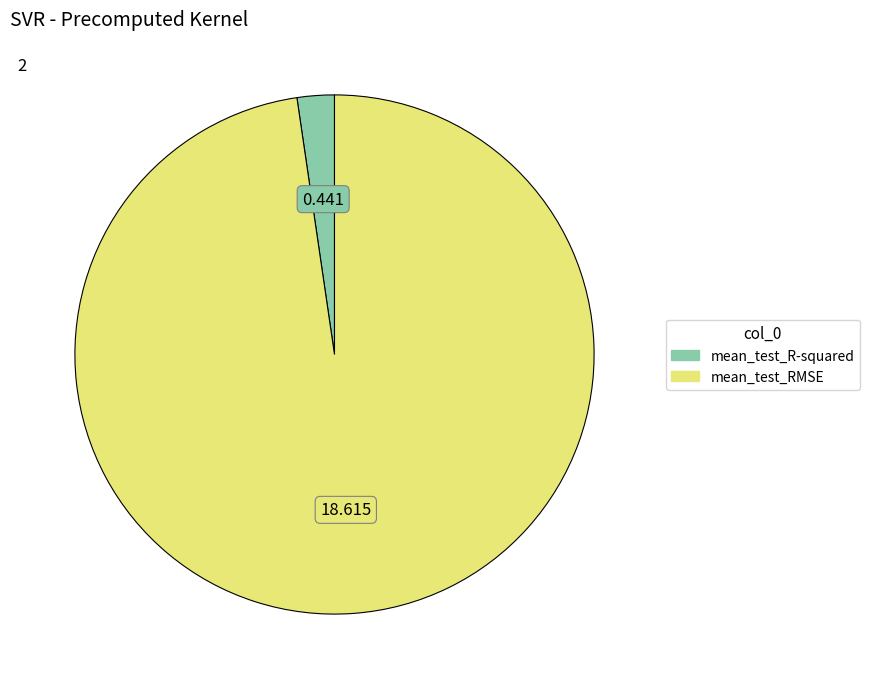

Which category has the biggest portion of the pie?

mean_test_RMSE